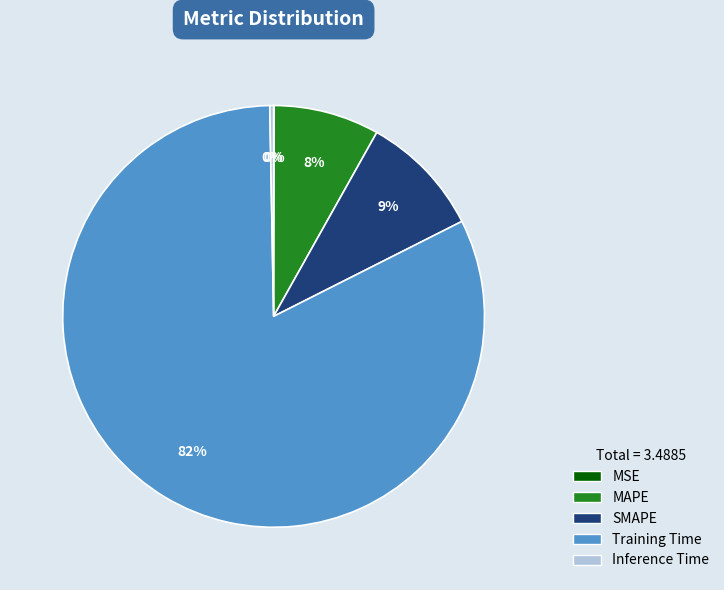

Is the sum of Training Time and MAPE greater than half?

Yes